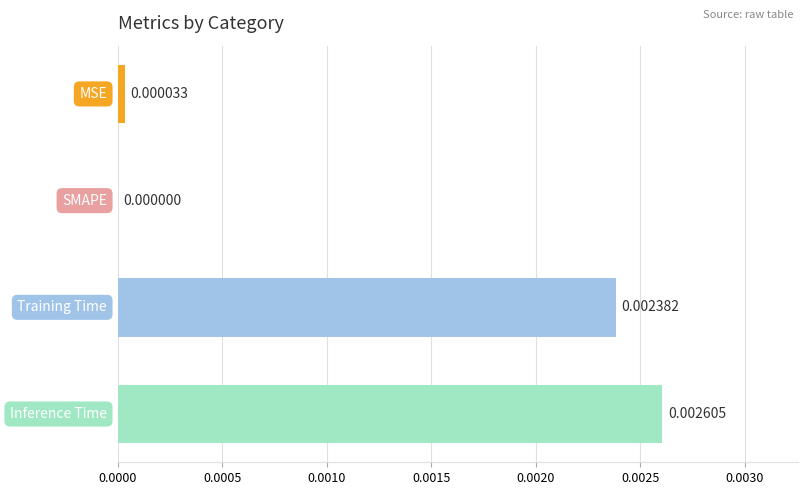

How many categories are shown in the chart?

4